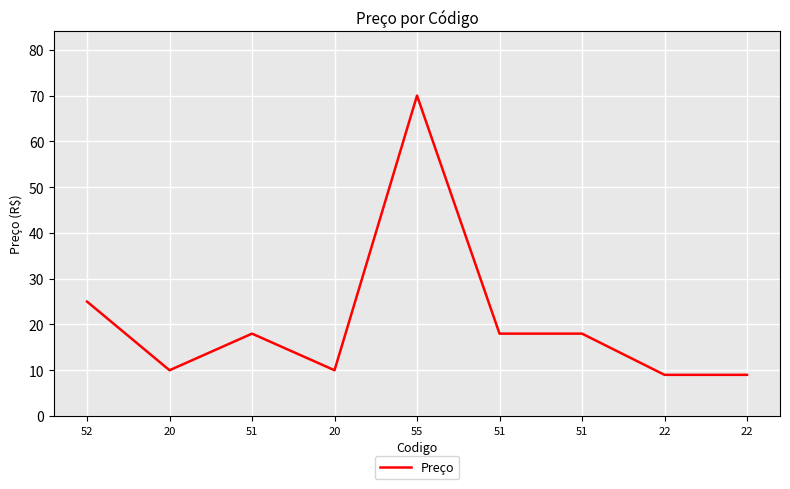

How many points are lower than both their immediate neighbors (excluding endpoints)?

2